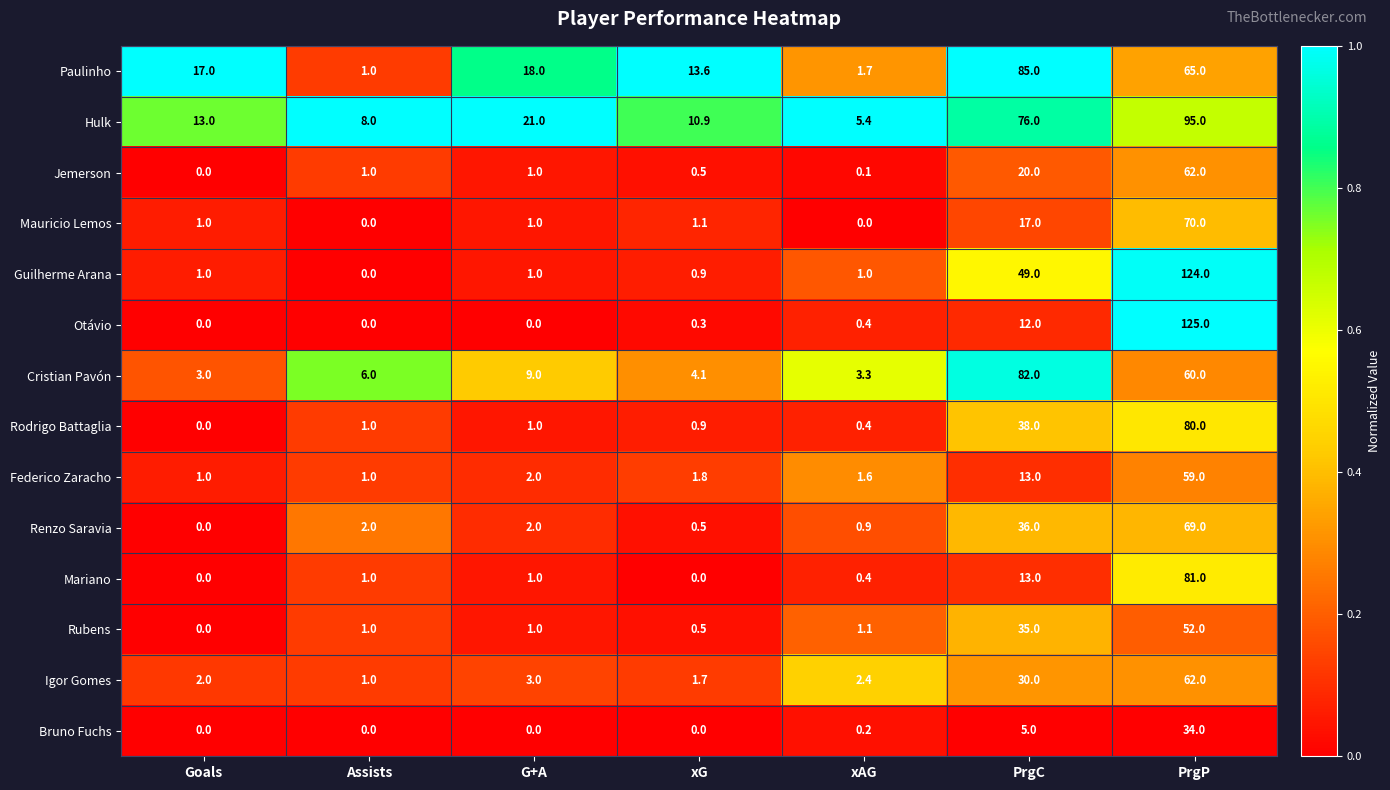

What is the difference between the maximum and minimum values in the Mariano series?

81.0